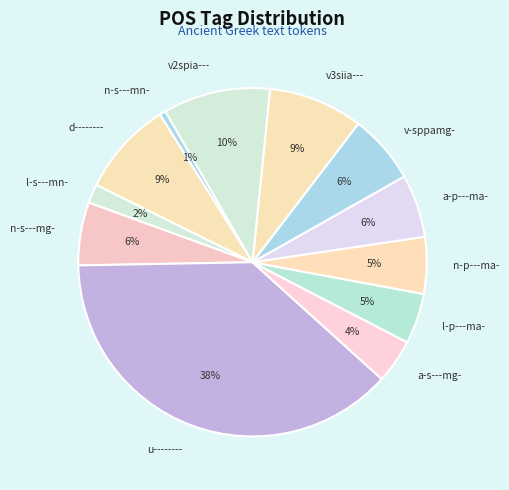

Which category has the smallest portion of the pie?

n-s---mn-